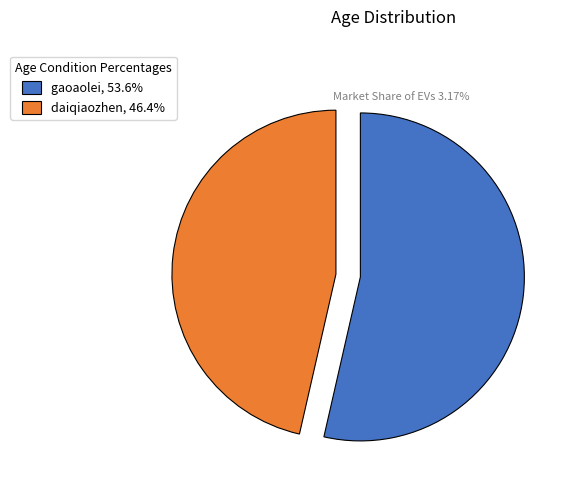

Is there any slice that represents more than half of the pie?

Yes